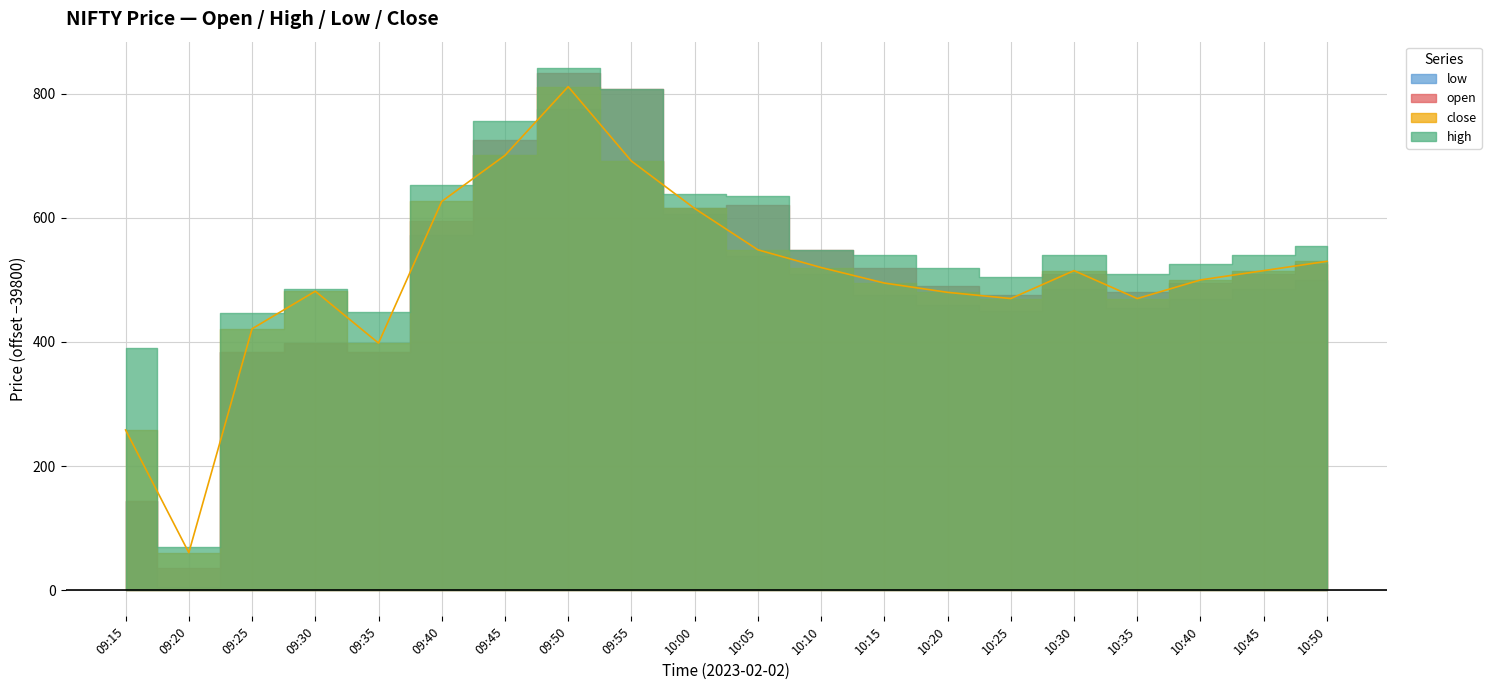

What is the value of the open point at the 20th from the left?

40325.0